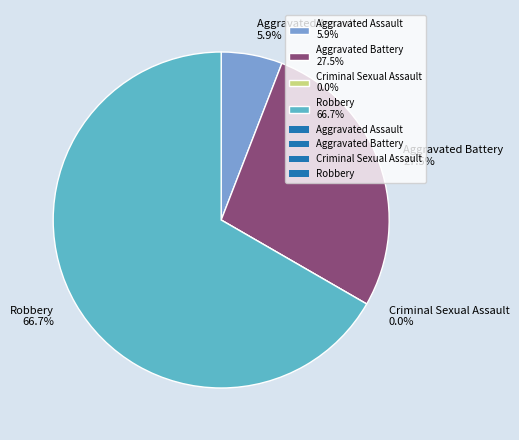

To the nearest percent, what is the average slice percentage?

25%